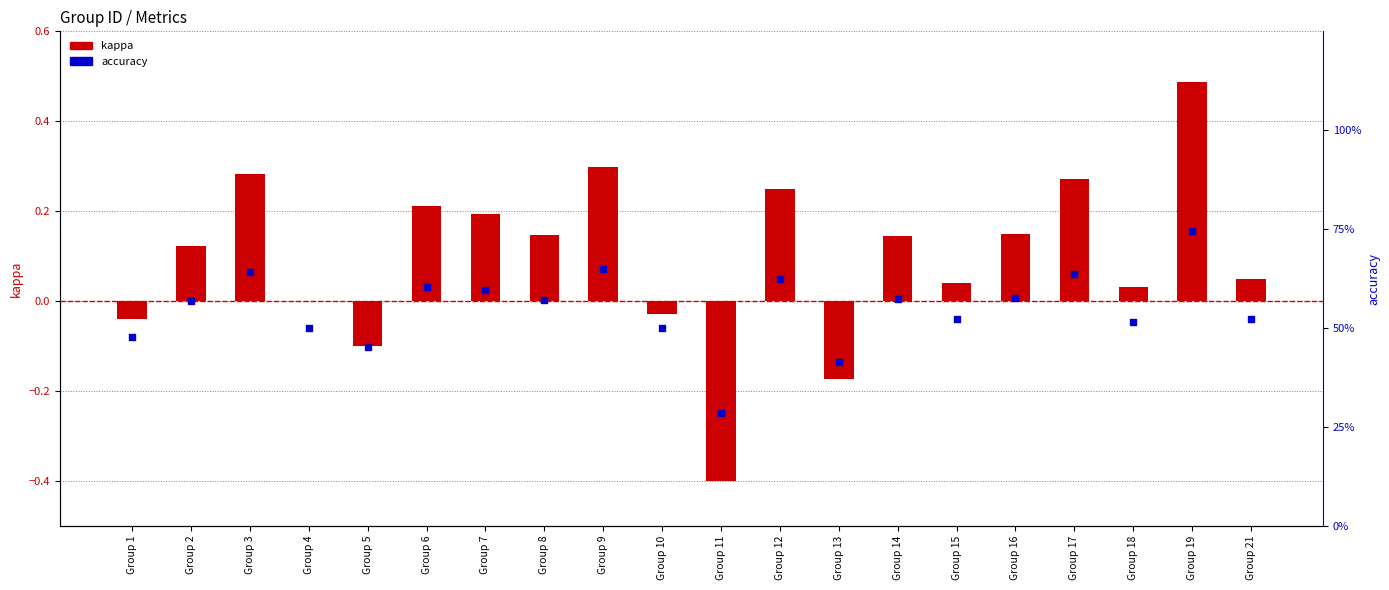

Which series has the largest total across all categories?

accuracy